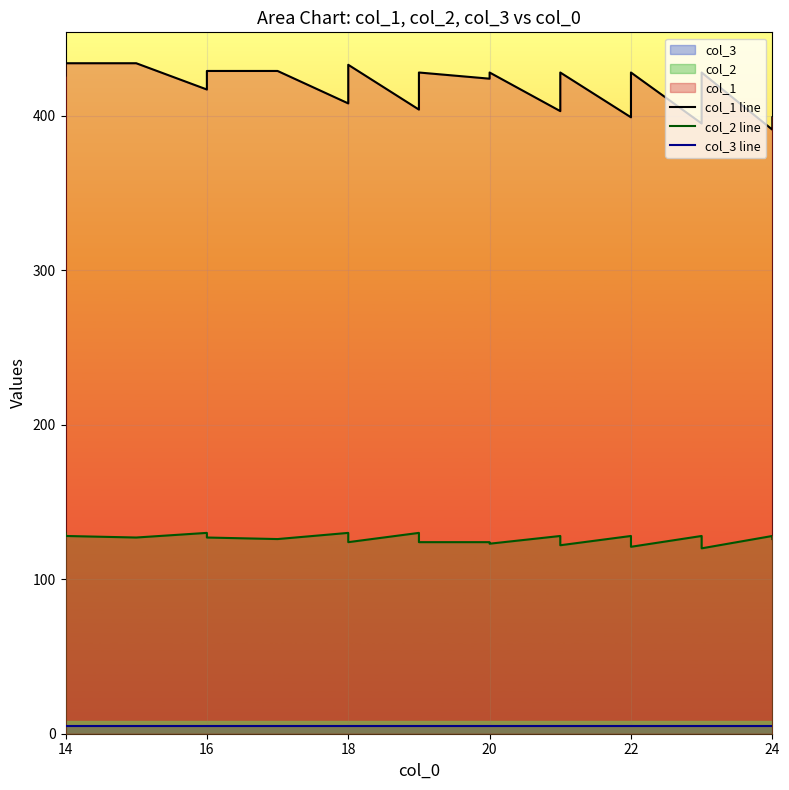

At which category does the chart reach its minimum across all series?

14